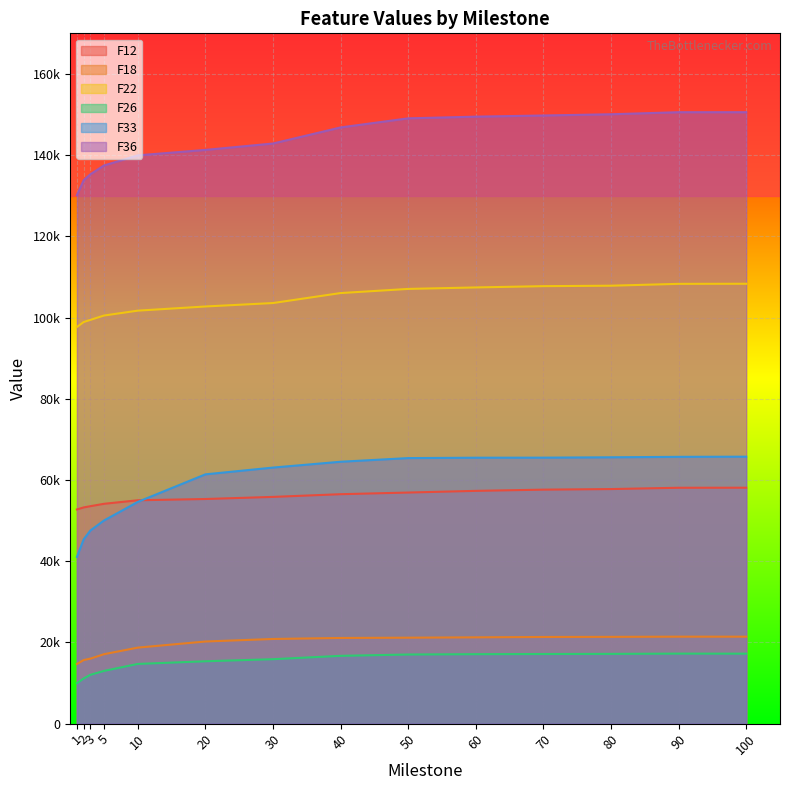

Which category has the lowest value in the F12 series?

1